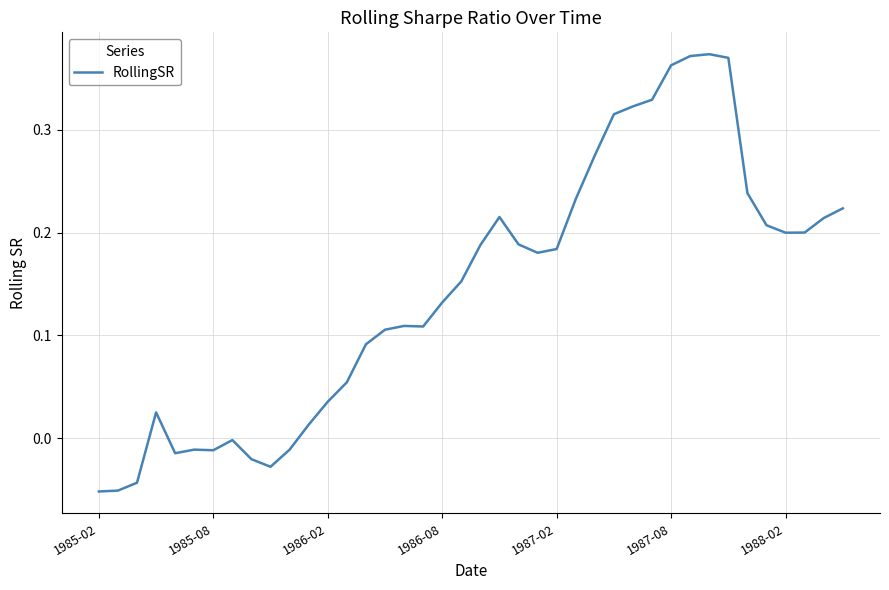

Is it true that the value at 1985-02 is -0.0?

False